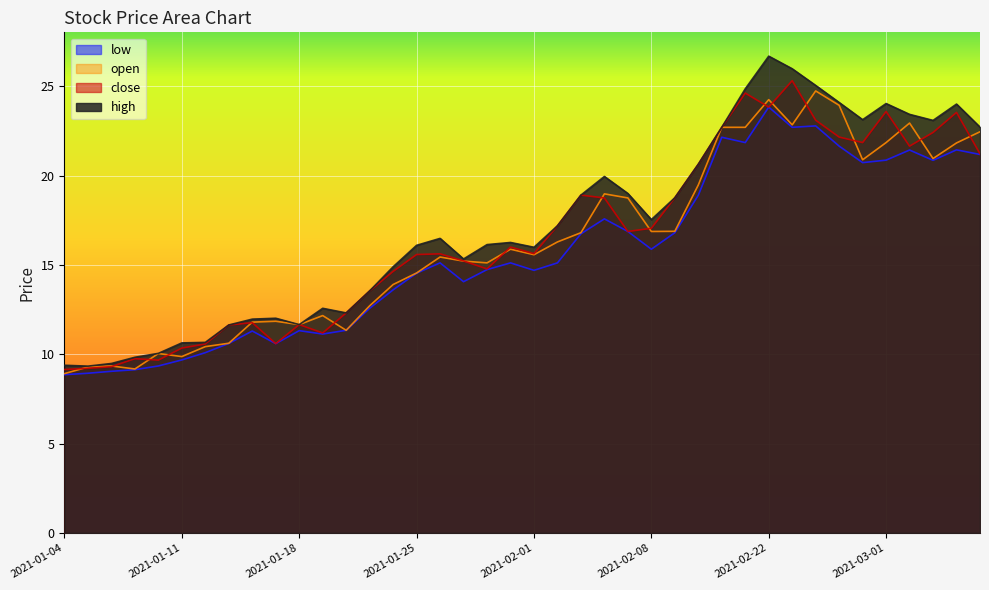

Is the value of open at 2021-01-07 greater than the value of close at 2021-01-07?

No